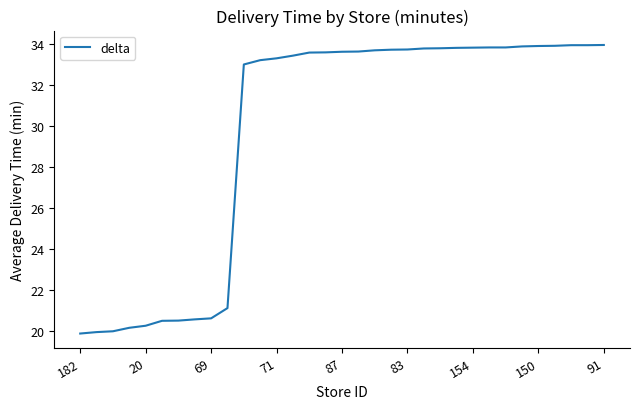

What is the difference between the maximum and minimum values?

14.1